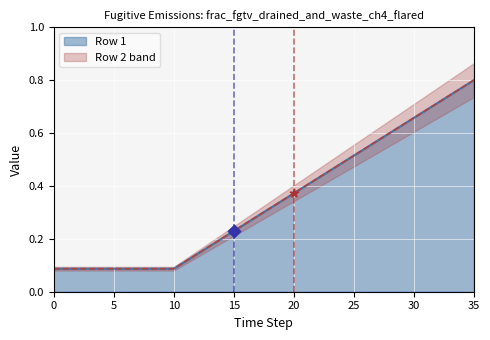

Which series has the largest total across all categories?

Row 1